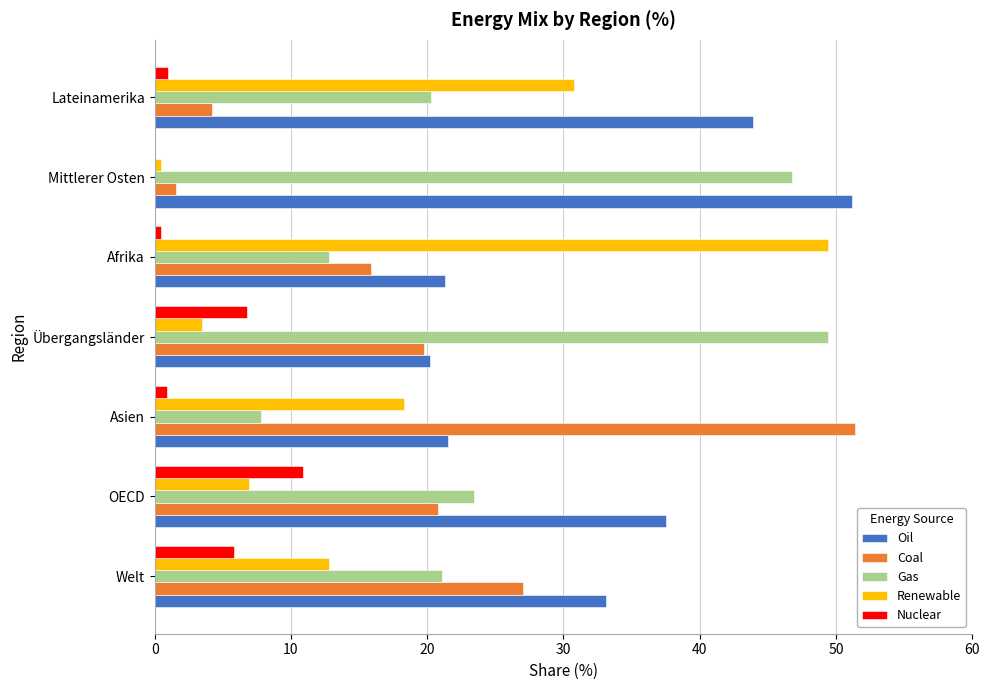

At which label does Oil reach its peak?

Mittlerer Osten